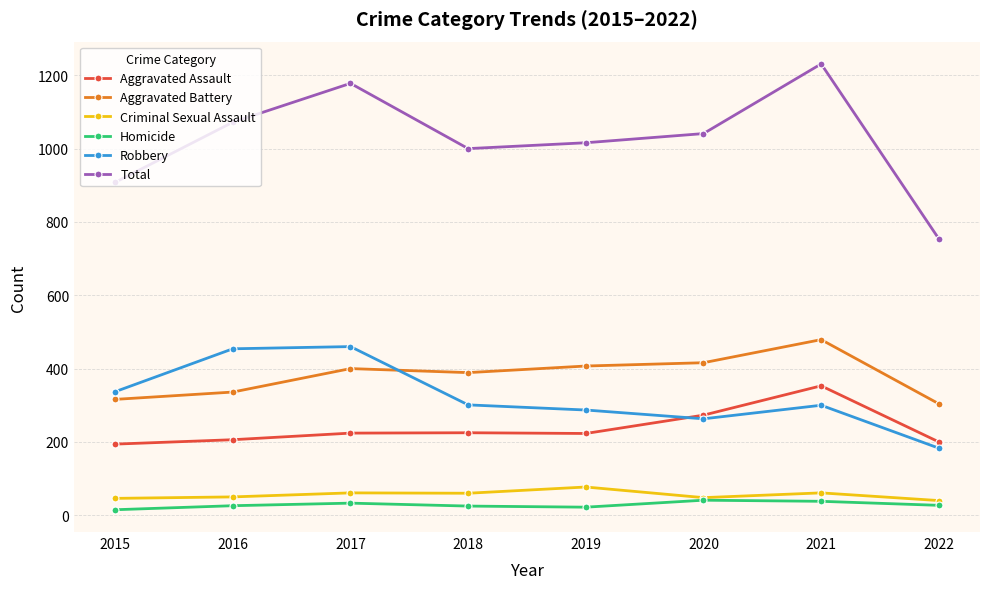

At 2022, list the series in order from smallest to largest.

Homicide, Criminal Sexual Assault, Robbery, Aggravated Assault, Aggravated Battery, Total